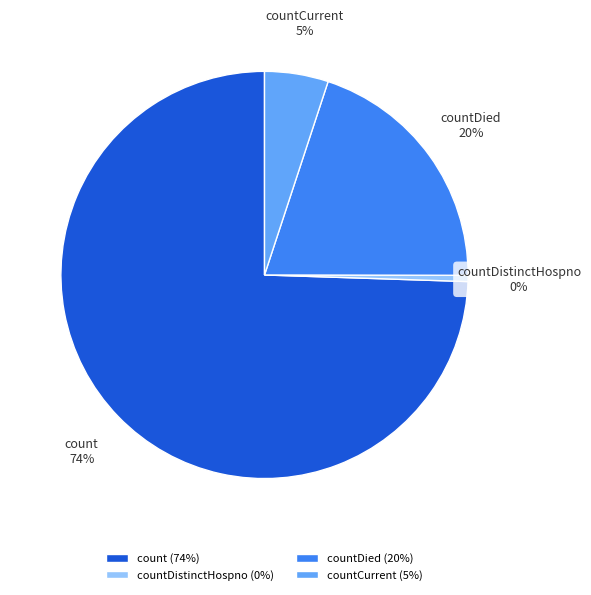

Combined, do countCurrent and countDistinctHospno account for over 50%?

No